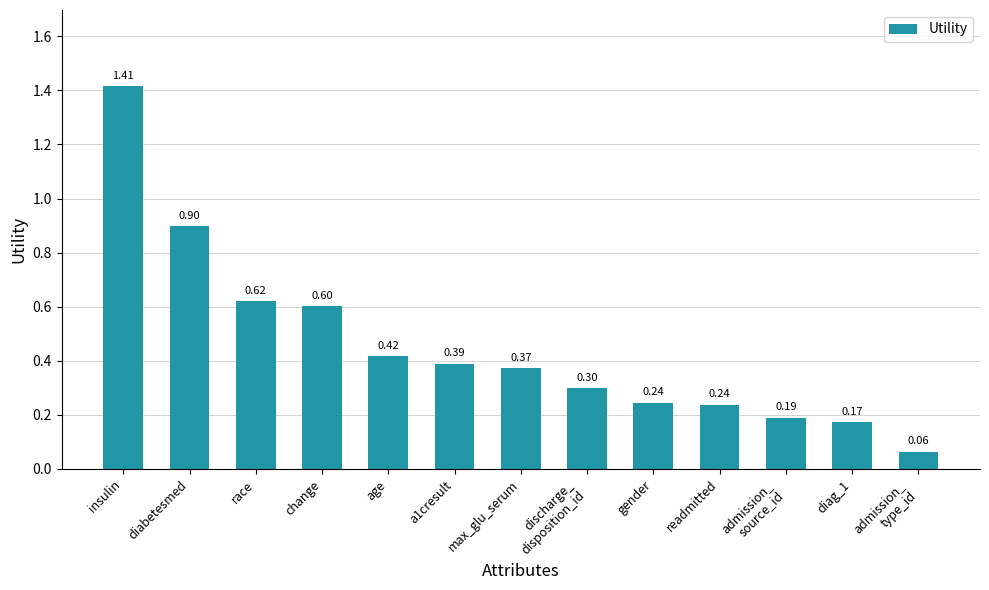

Which has a higher value, insulin or diabetesmed?

insulin